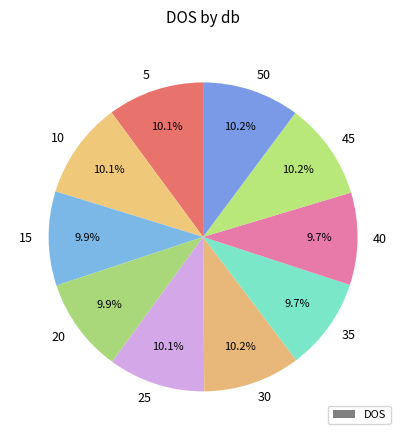

Is there any slice that represents more than half of the pie?

No